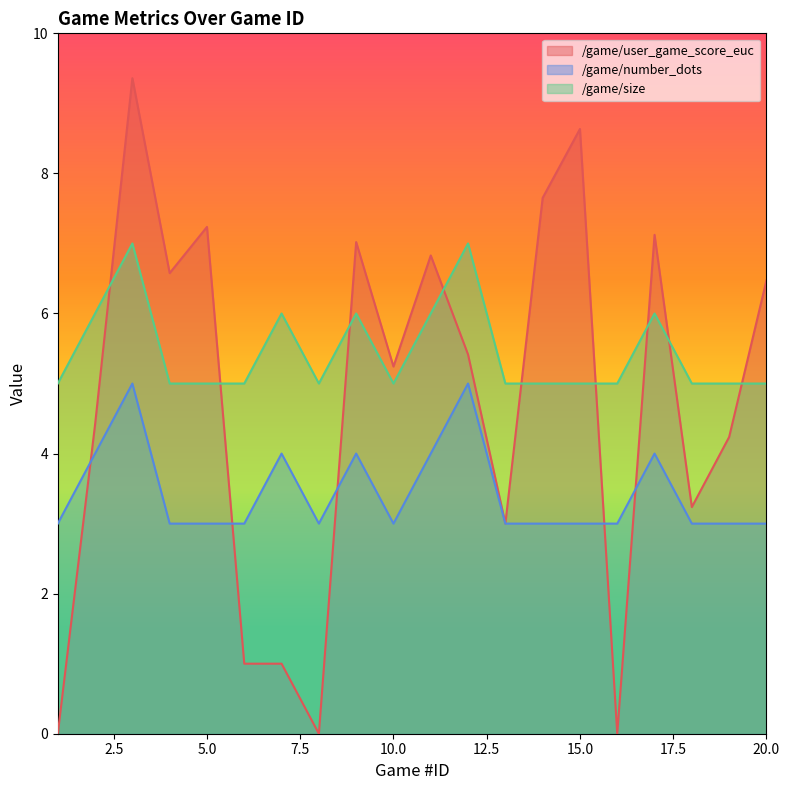

What value does the /game/number_dots series have at 19?

3.0